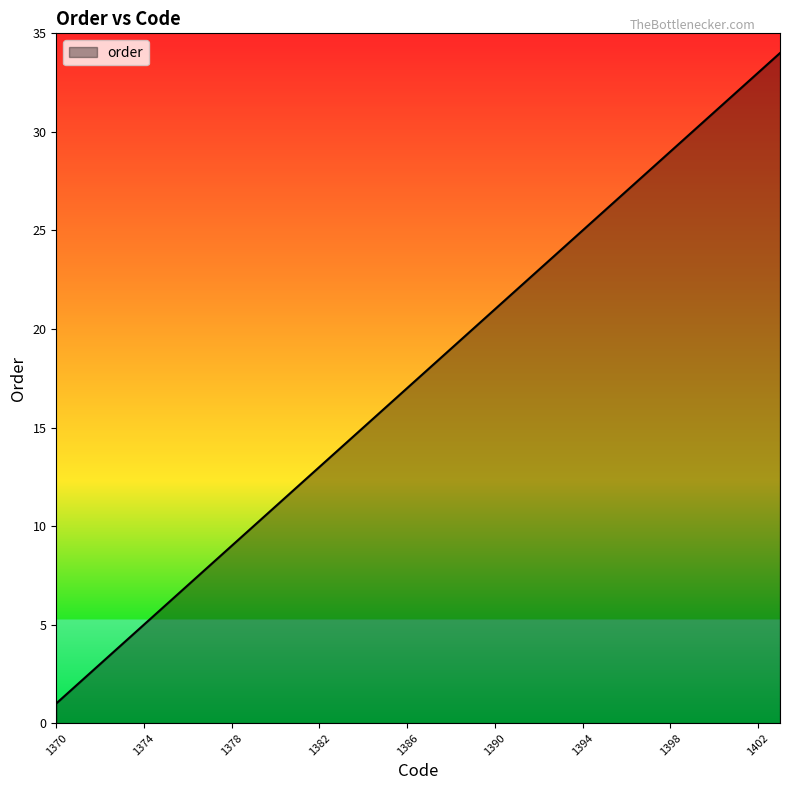

What is the difference between the maximum and minimum values?

33